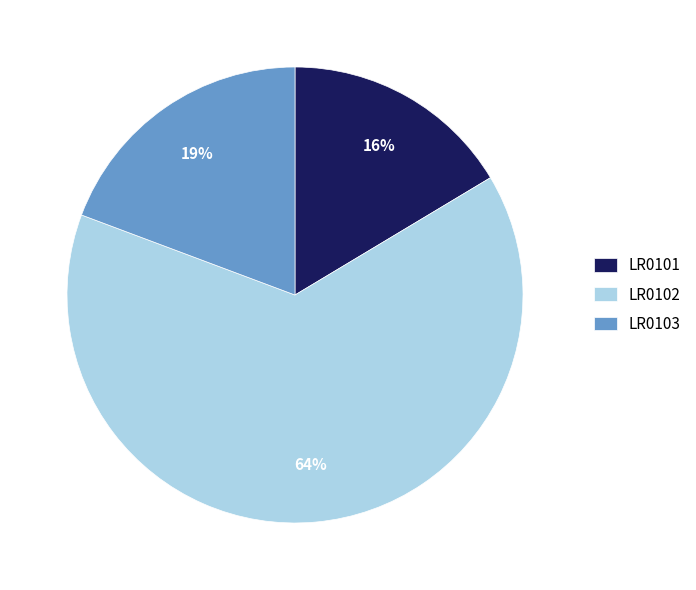

Which has a higher value, LR0102 or LR0101?

LR0102